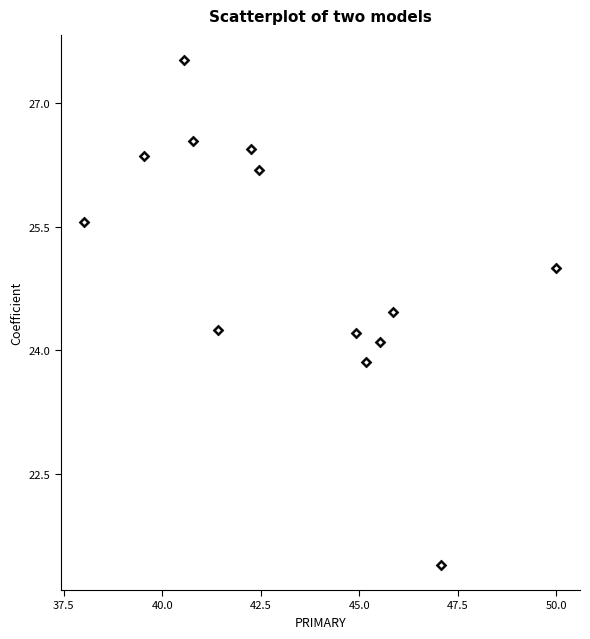

What is the range of X values (max minus min)?

12.0